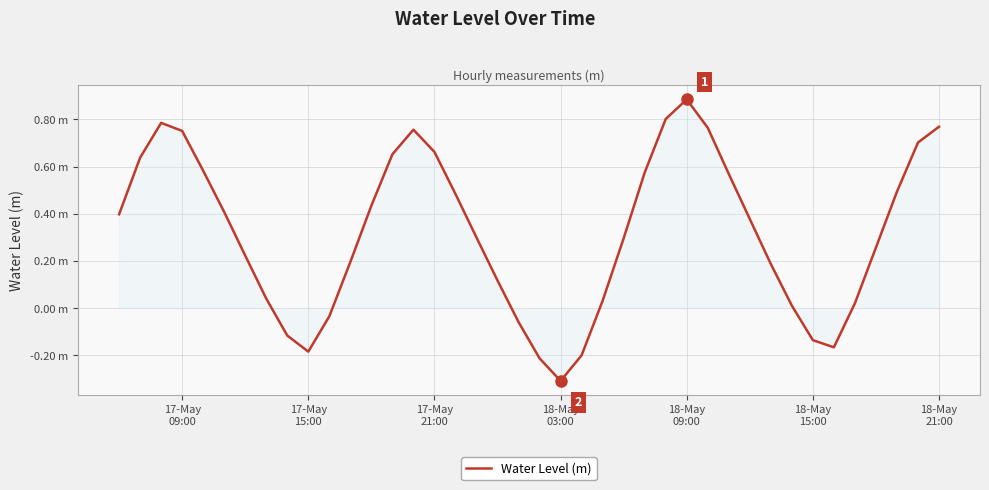

Does the chart display data point markers on the line(s)?

No